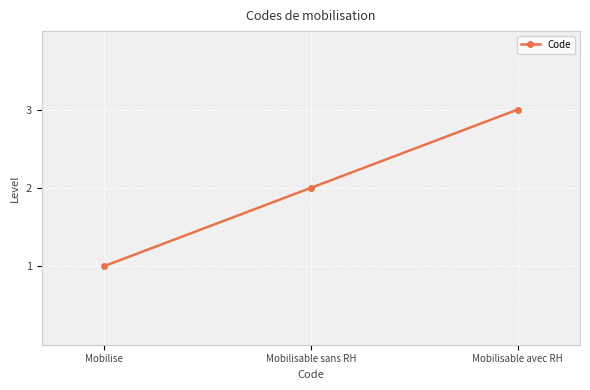

Reading left to right, transcribe all the data shown in this chart.

Mobilise=1	Mobilisable sans RH=2	Mobilisable avec RH=3